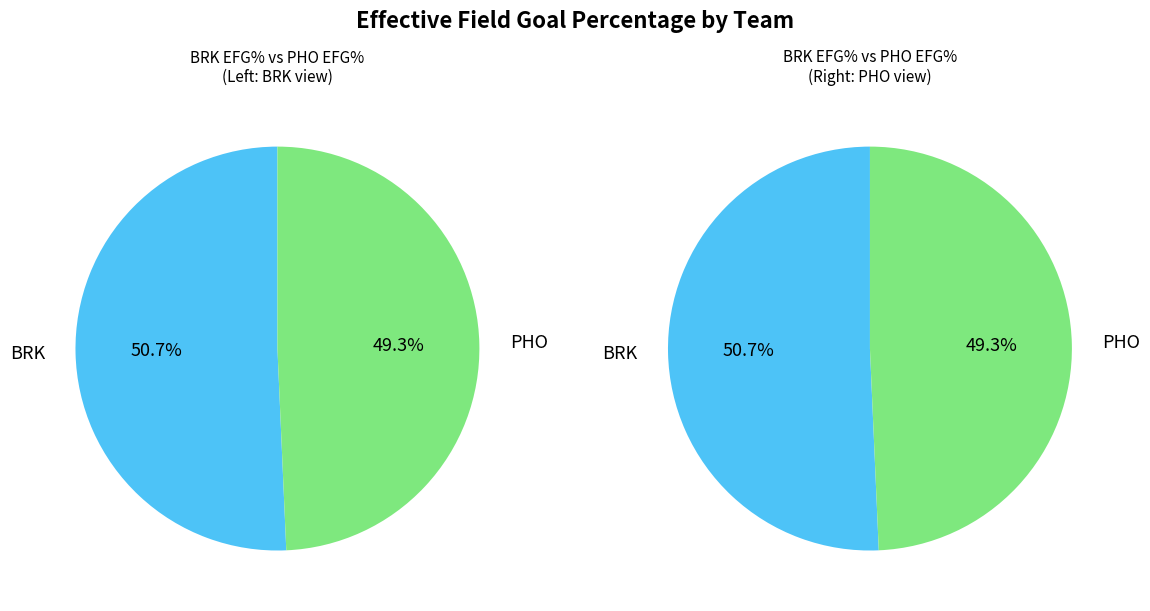

Is it true that PHO is 49% of the pie?

True